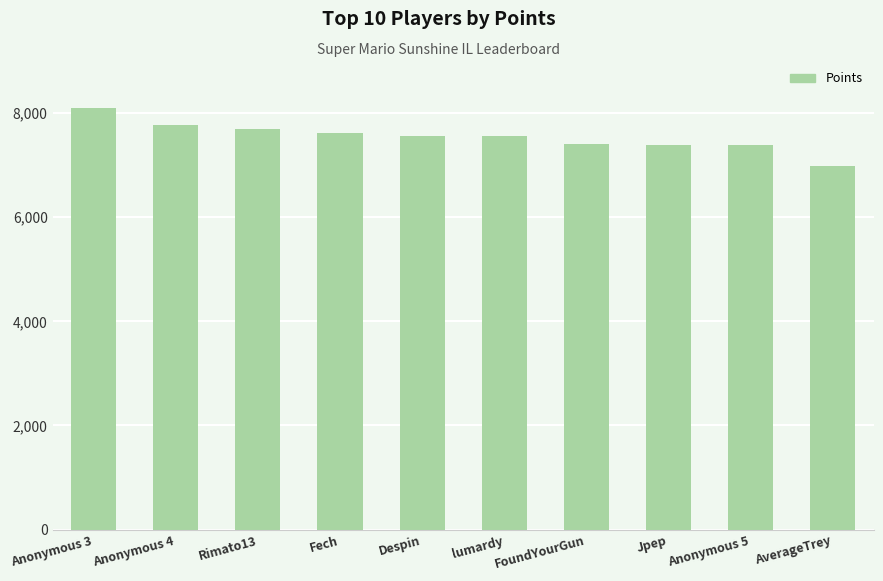

What is the label of the 9th bar from the right?

Anonymous 4